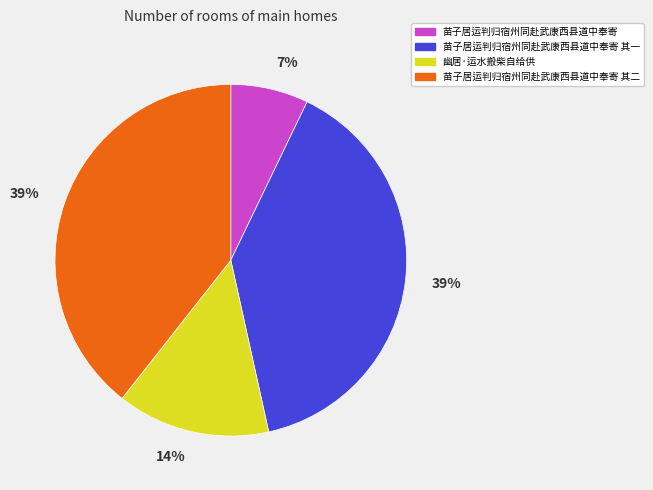

Is the sum of 苗子居运判归宿州同赴武康西县道中奉寄 and 苗子居运判归宿州同赴武康西县道中奉寄 其二 greater than half?

No